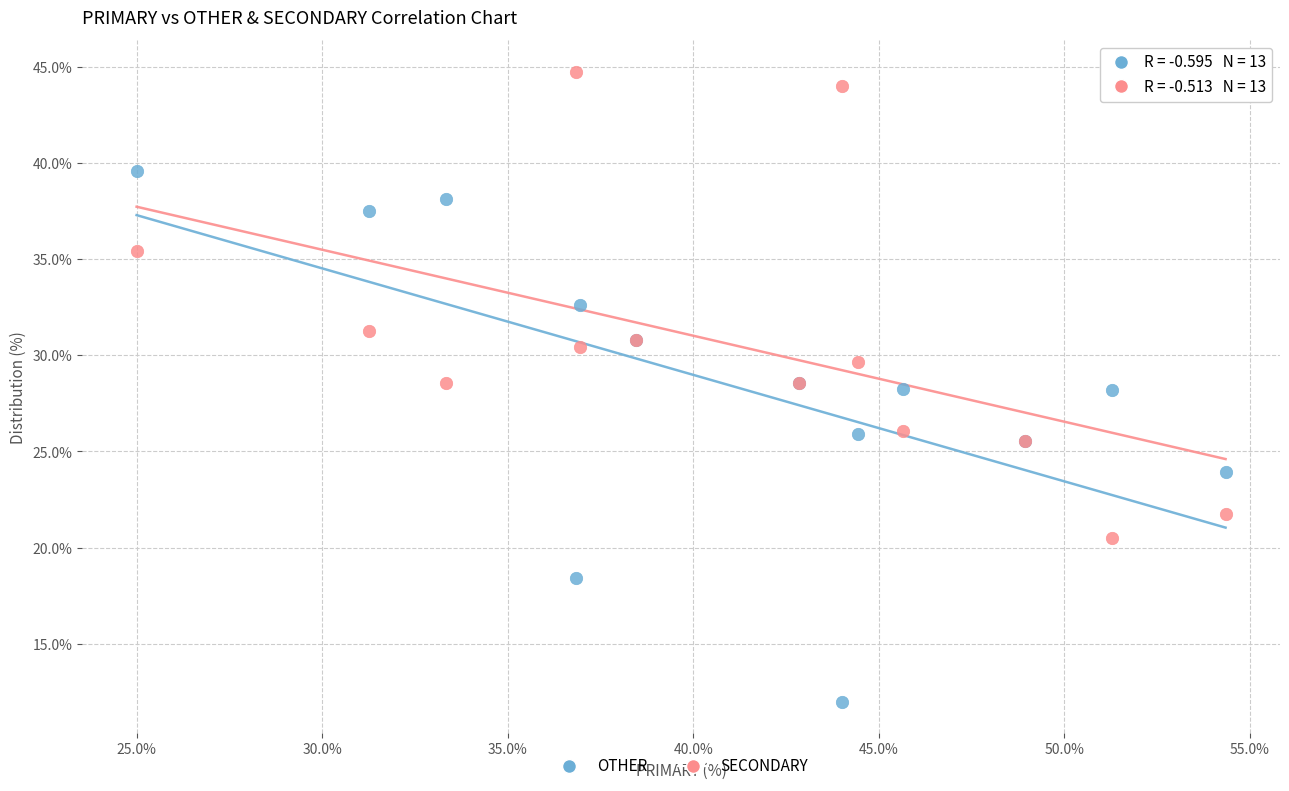

Which series contains the highest Y value?

SECONDARY